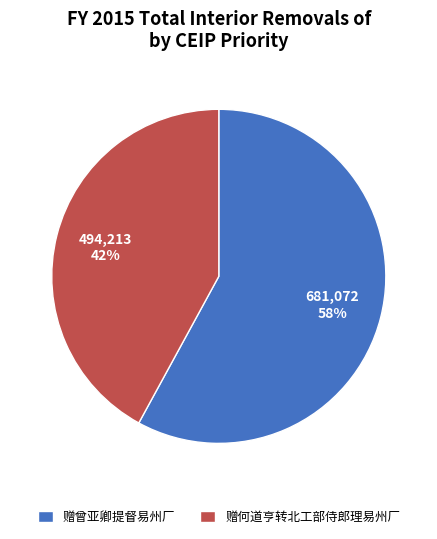

Which slice is the largest?

赠曾亚卿提督易州厂